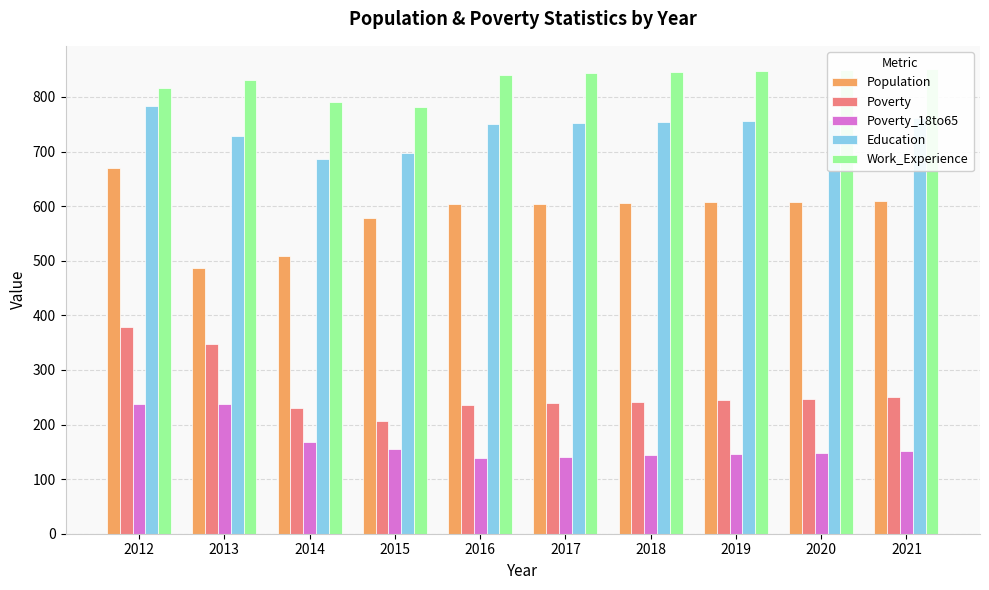

What is the difference between the Poverty_18to65 values at 2012 and 2020?

89